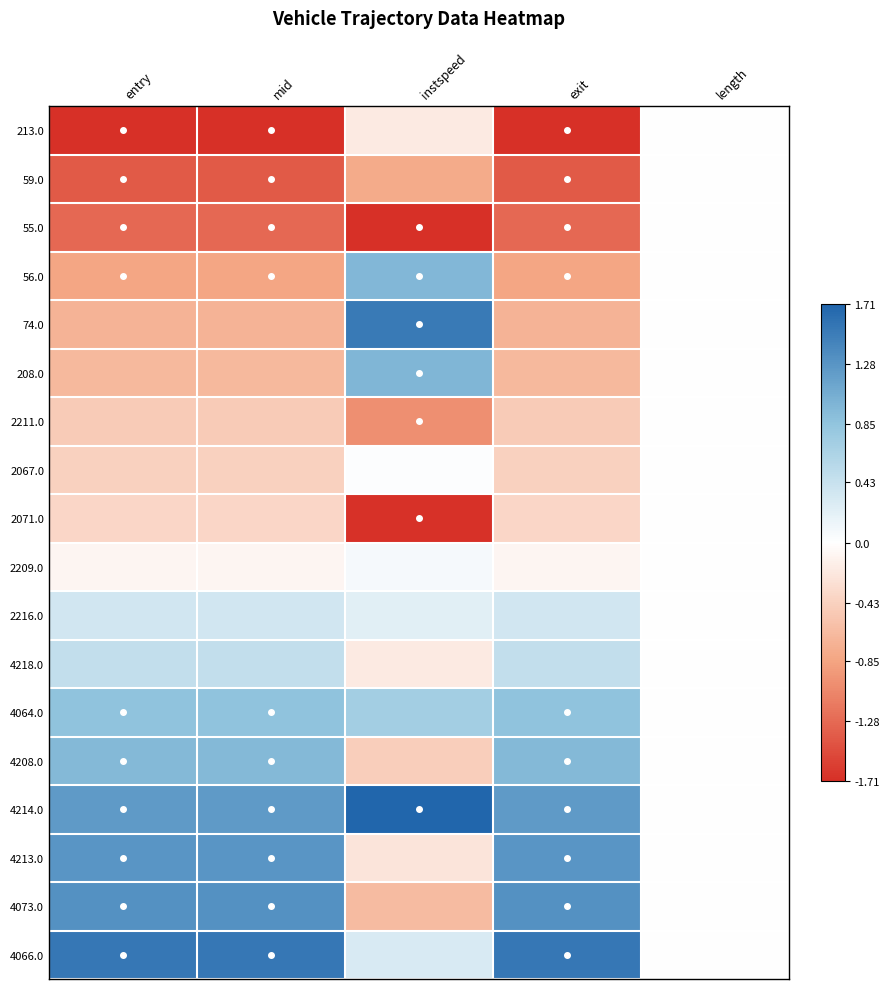

Reading right to left, extract all data points from this chart.

213.0: length=0.0	exit=-1.7	instspeed=-0.2	mid=-1.7	entry=-1.7
59.0: length=0.0	exit=-1.4	instspeed=-0.8	mid=-1.4	entry=-1.4
55.0: length=0.0	exit=-1.3	instspeed=-1.8	mid=-1.3	entry=-1.3
56.0: length=0.0	exit=-0.8	instspeed=1.0	mid=-0.8	entry=-0.8
74.0: length=0.0	exit=-0.7	instspeed=1.5	mid=-0.7	entry=-0.7
208.0: length=0.0	exit=-0.7	instspeed=1.0	mid=-0.7	entry=-0.7
2211.0: length=0.0	exit=-0.5	instspeed=-1.0	mid=-0.5	entry=-0.5
2067.0: length=0.0	exit=-0.4	instspeed=0.0	mid=-0.4	entry=-0.4
2071.0: length=0.0	exit=-0.4	instspeed=-1.7	mid=-0.4	entry=-0.4
2209.0: length=0.0	exit=-0.1	instspeed=0.1	mid=-0.1	entry=-0.1
2216.0: length=0.0	exit=0.4	instspeed=0.2	mid=0.4	entry=0.4
4218.0: length=0.0	exit=0.5	instspeed=-0.2	mid=0.5	entry=0.5
4064.0: length=0.0	exit=0.9	instspeed=0.7	mid=0.9	entry=0.9
4208.0: length=0.0	exit=0.9	instspeed=-0.5	mid=0.9	entry=0.9
4214.0: length=0.0	exit=1.2	instspeed=2.2	mid=1.2	entry=1.2
4213.0: length=0.0	exit=1.3	instspeed=-0.2	mid=1.3	entry=1.3
4073.0: length=0.0	exit=1.3	instspeed=-0.6	mid=1.3	entry=1.3
4066.0: length=0.0	exit=1.5	instspeed=0.3	mid=1.5	entry=1.5